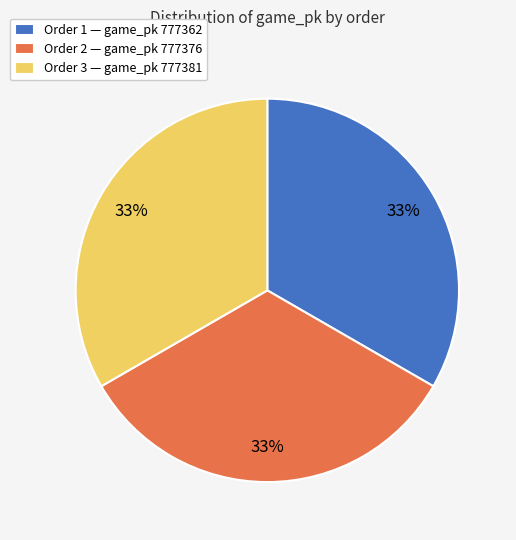

Approximately how many times larger is the value at Order 3 — game_pk 777381 compared to Order 2 — game_pk 777376?

1.0